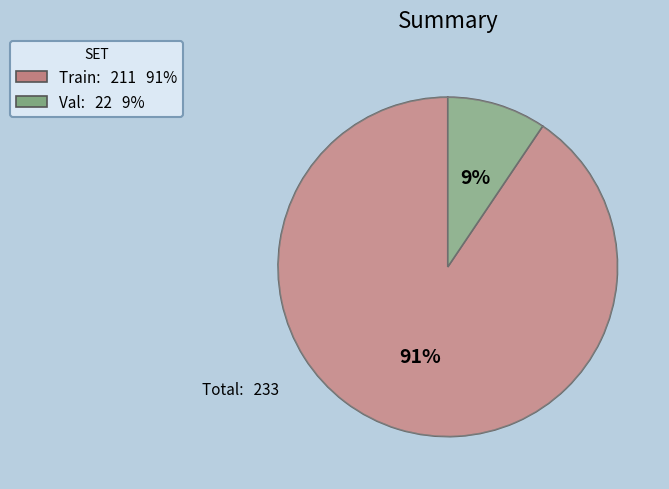

Rank the categories by value from highest to lowest.

Train, Val